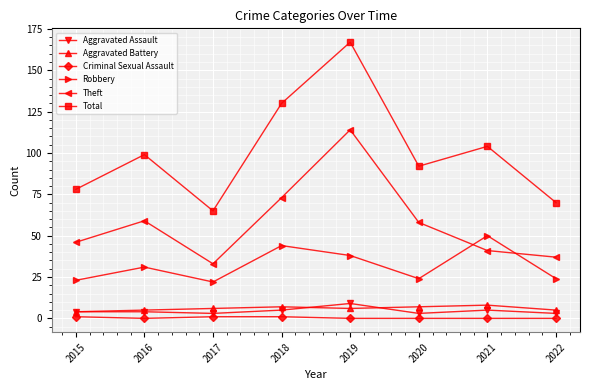

Between 2020 and 2022, which series saw the biggest shift?

Total